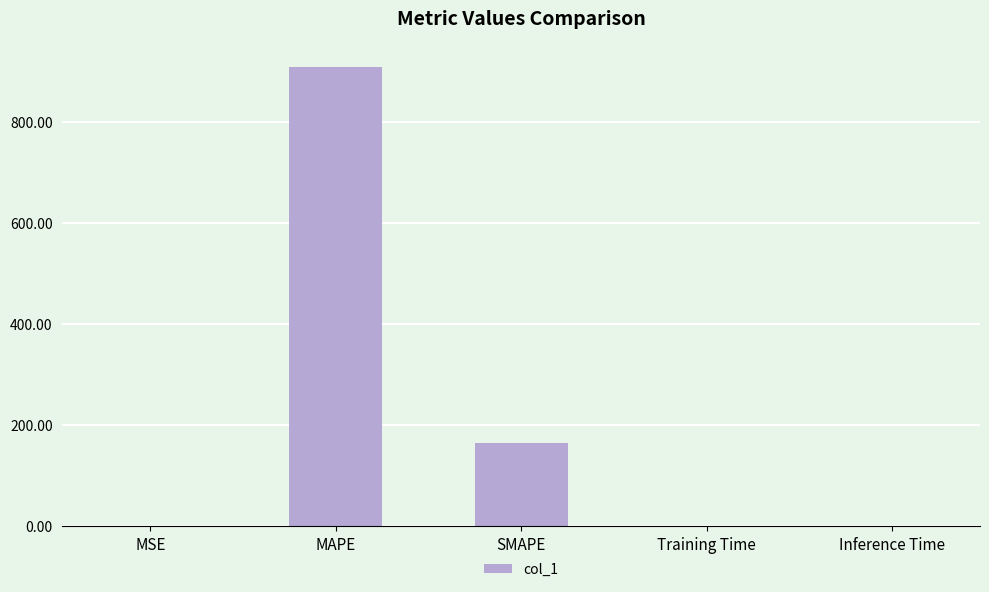

The value at Training Time is 0.0. True or false?

True